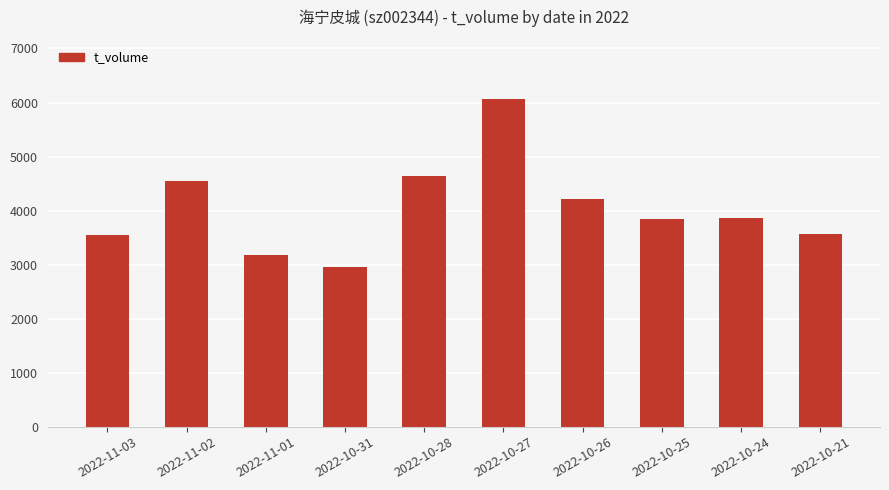

What is the ratio of the value at 2022-10-25 to the value at 2022-10-28?

0.8